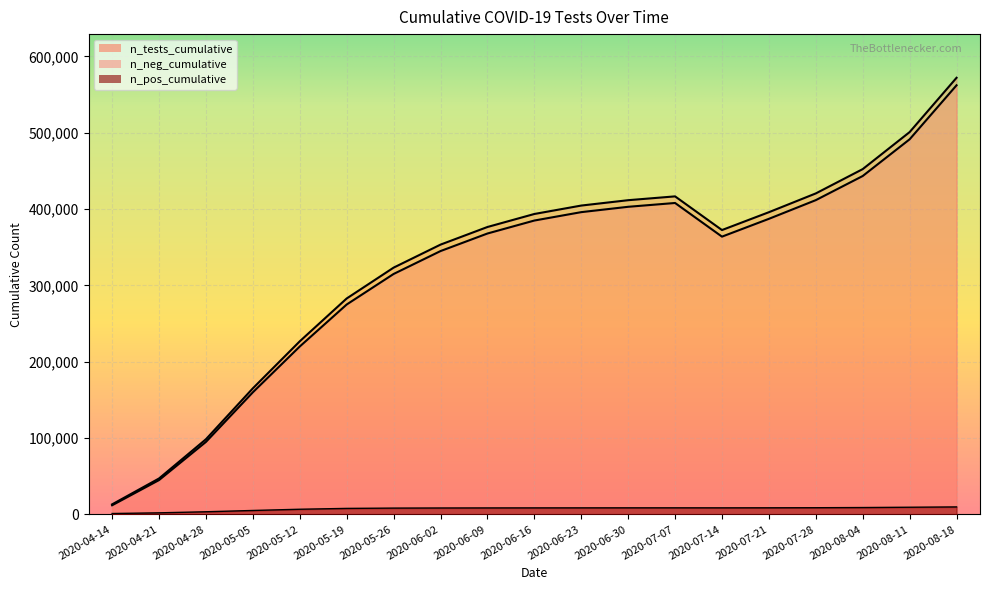

What is the spread (max minus min) of values at 2020-06-23?

396000